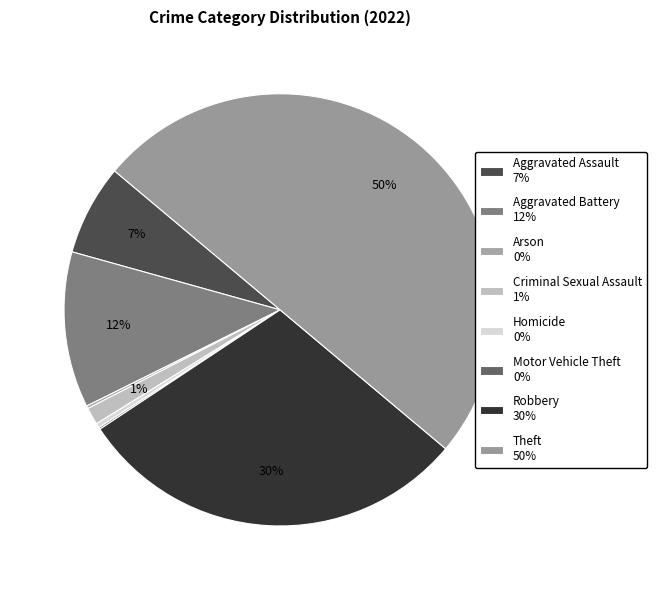

Do Criminal Sexual Assault and Motor Vehicle Theft together represent more than half of the pie?

No